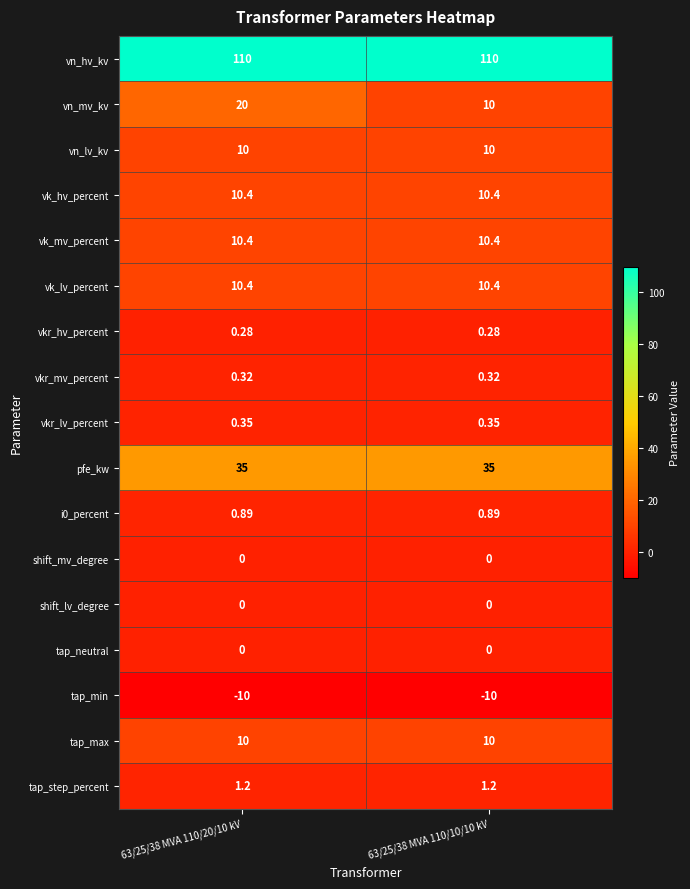

Which series has the largest range (max minus min)?

vn_mv_kv